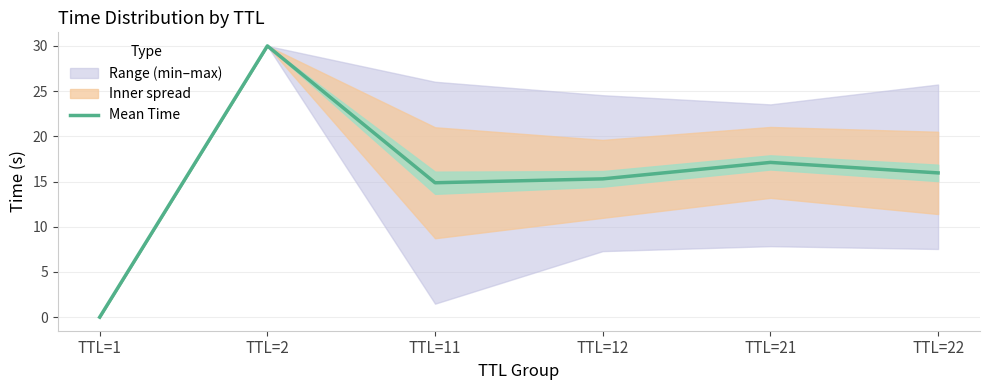

Reading left to right, transcribe all the data shown in this chart.

TTL=1=0.0	TTL=2=30.0	TTL=11=14.9	TTL=12=15.3	TTL=21=17.1	TTL=22=16.0